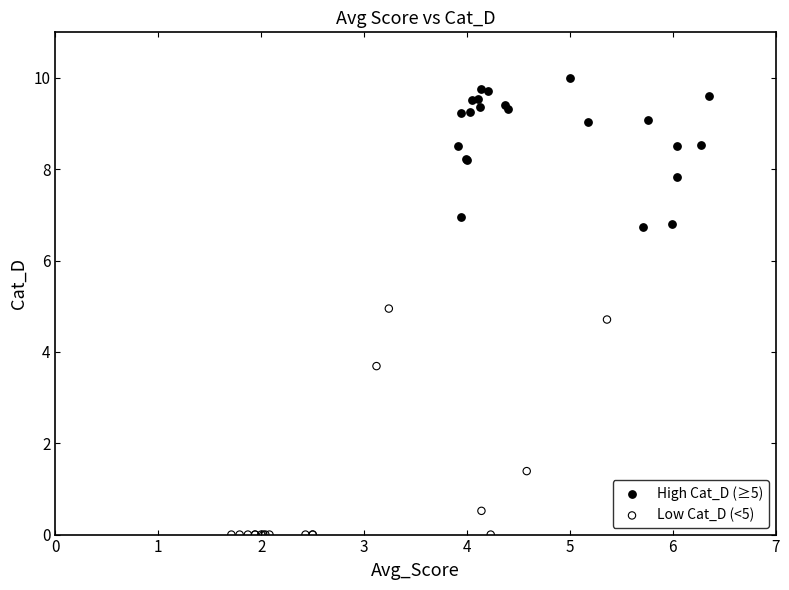

Which series has the largest Y range (max minus min)?

Low Cat_D (<5)